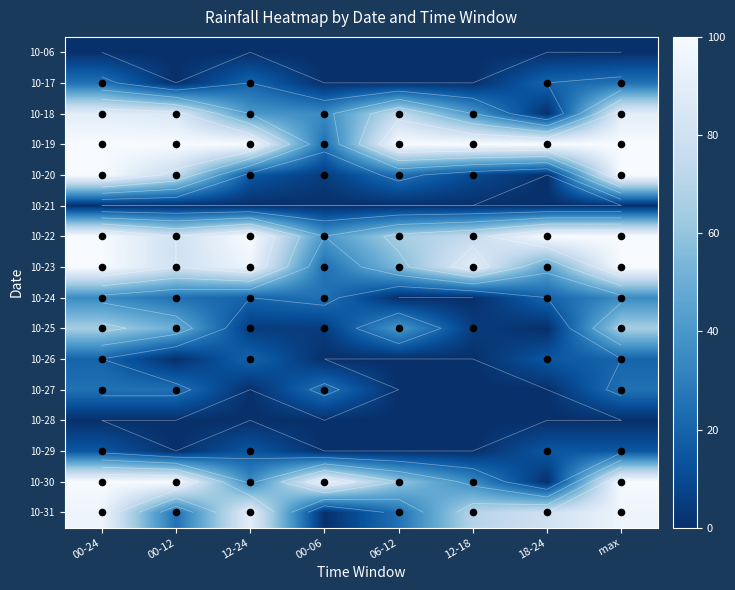

What is the sum of the 10-17 values at 00-24 and 00-06?

25